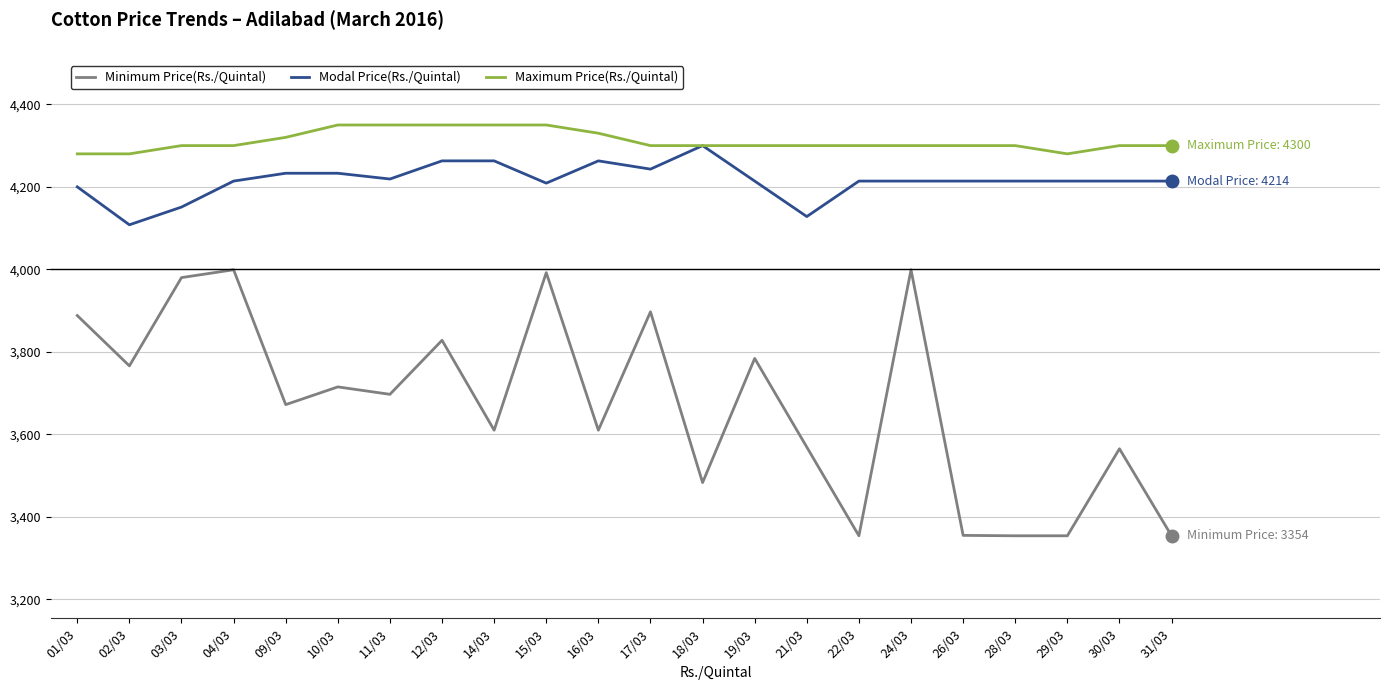

What is the smallest value displayed?

3354